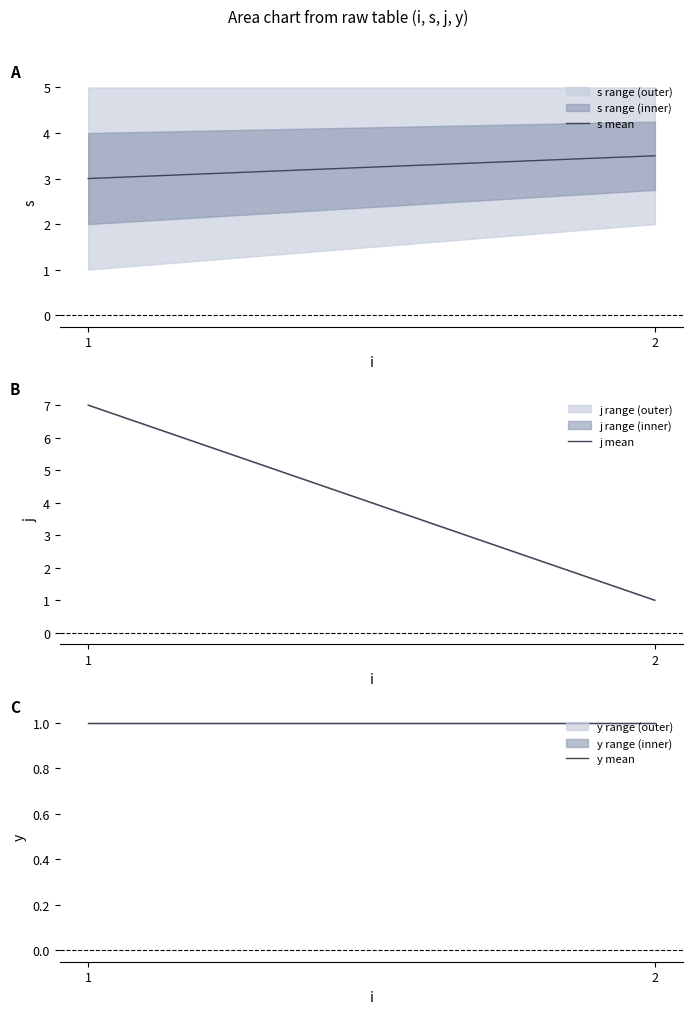

At which label does s mean reach its peak?

2